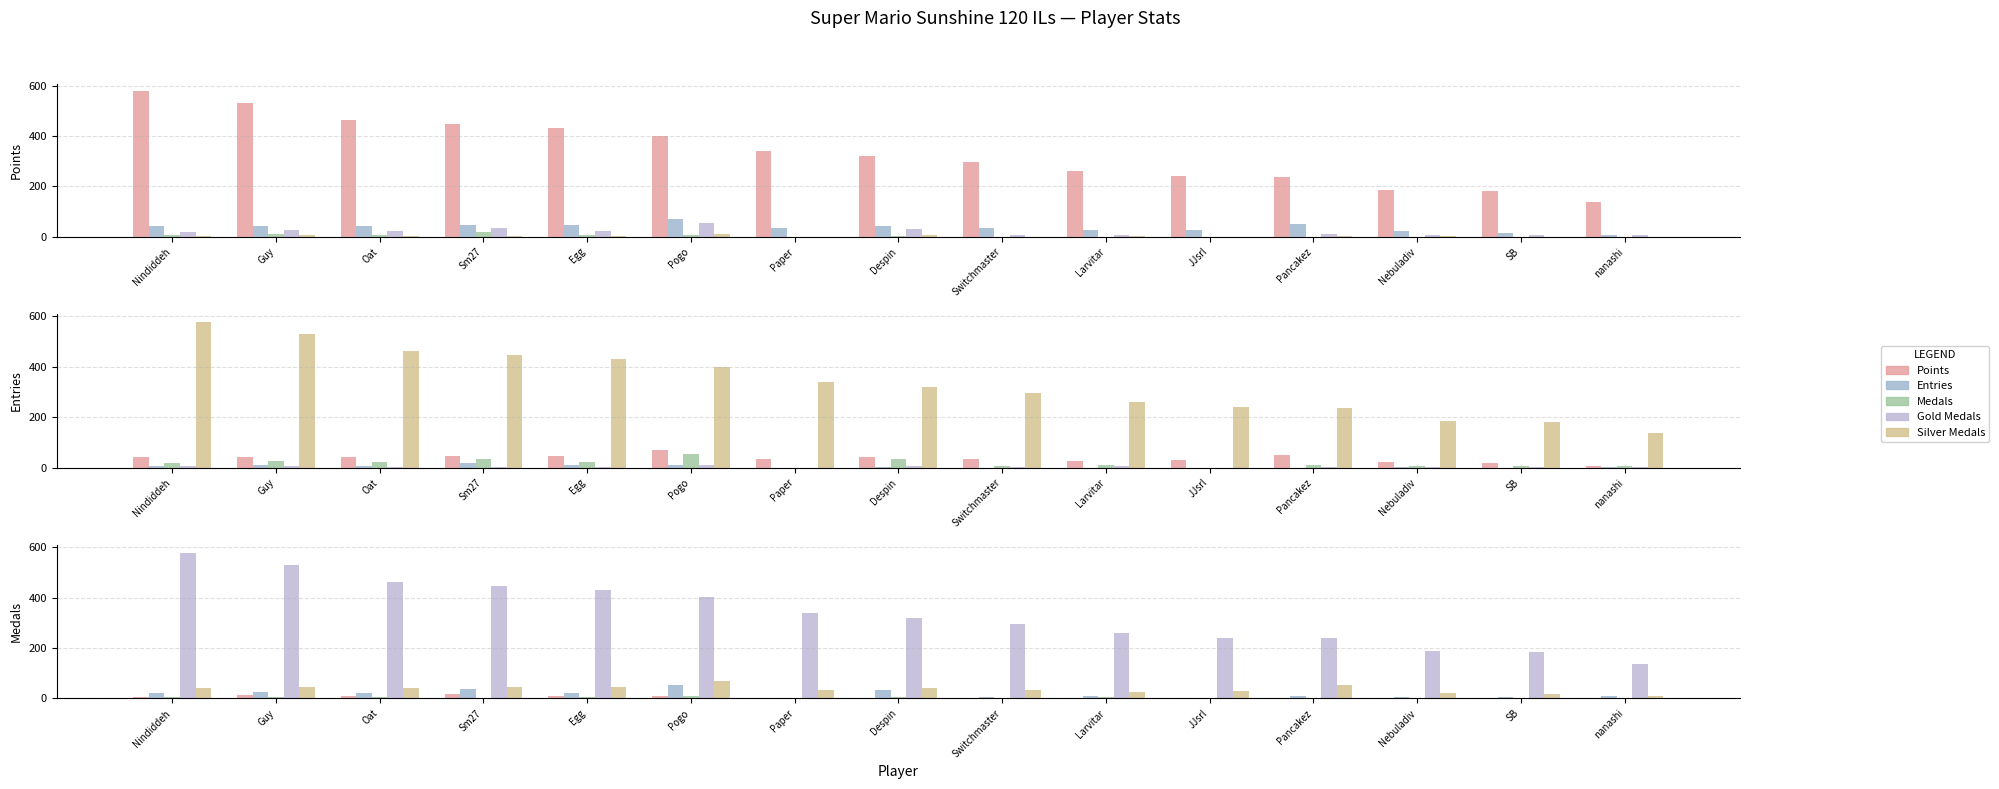

What is the average value of the Silver Medals series?

37